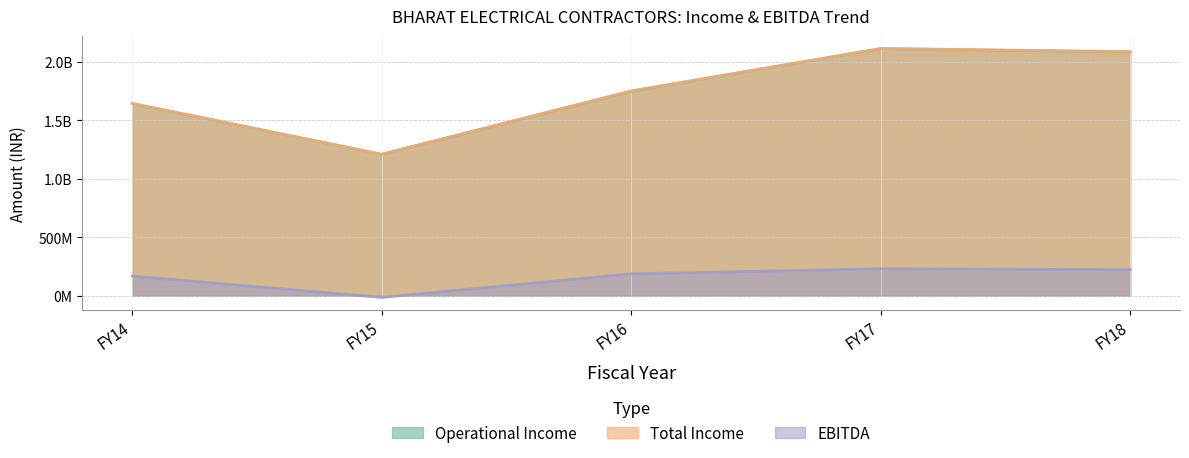

What is the difference between the second highest and second lowest values in the Operational Income series?

440811834.8